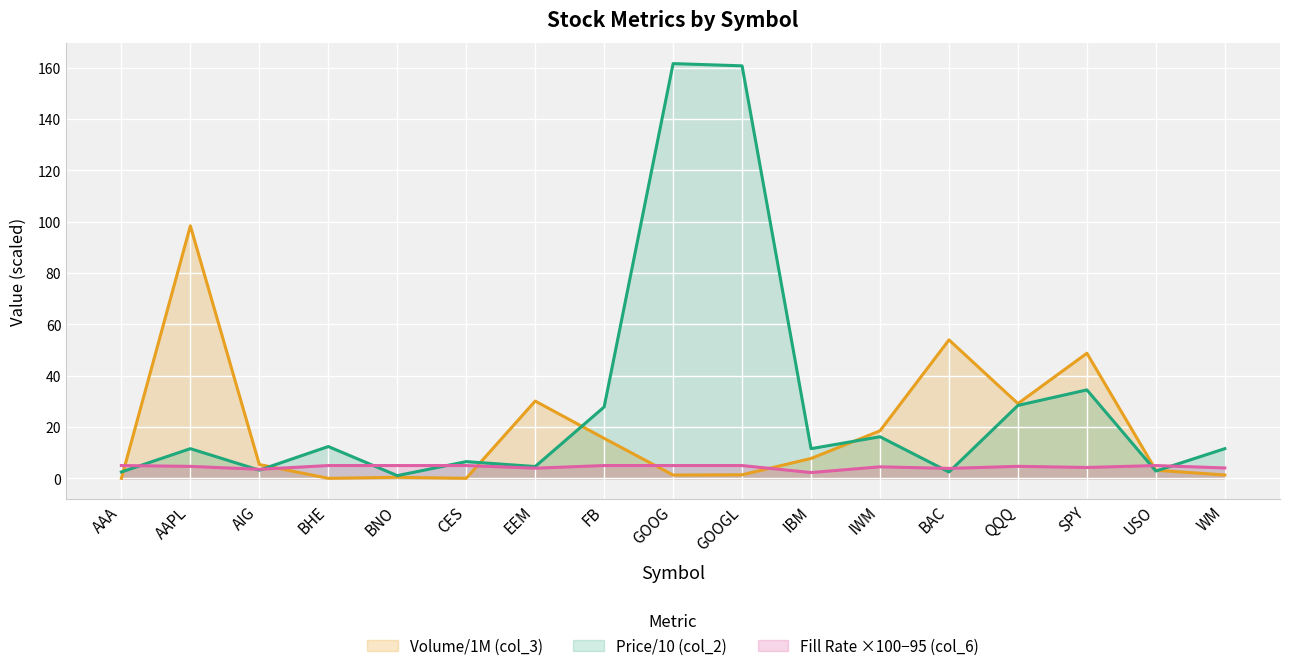

Reading right to left, extract all data points from this chart.

Price (col_2): 11.6	2.9	34.5	28.4	2.5	16.2	11.6	160.7	161.5	27.8	4.6	6.5	1.1	12.4	3.2	11.6	2.5
Volume/1M (col_3): 1.3	3.2	48.7	29.1	53.9	18.5	7.8	1.4	1.3	15.6	30.1	0.0	0.4	0.0	5.4	98.3	0.0
Fill Rate (col_6): 4.1	5.0	4.3	4.7	3.9	4.5	2.3	5.0	5.0	5.0	4.0	5.0	5.0	5.0	3.5	4.7	5.0